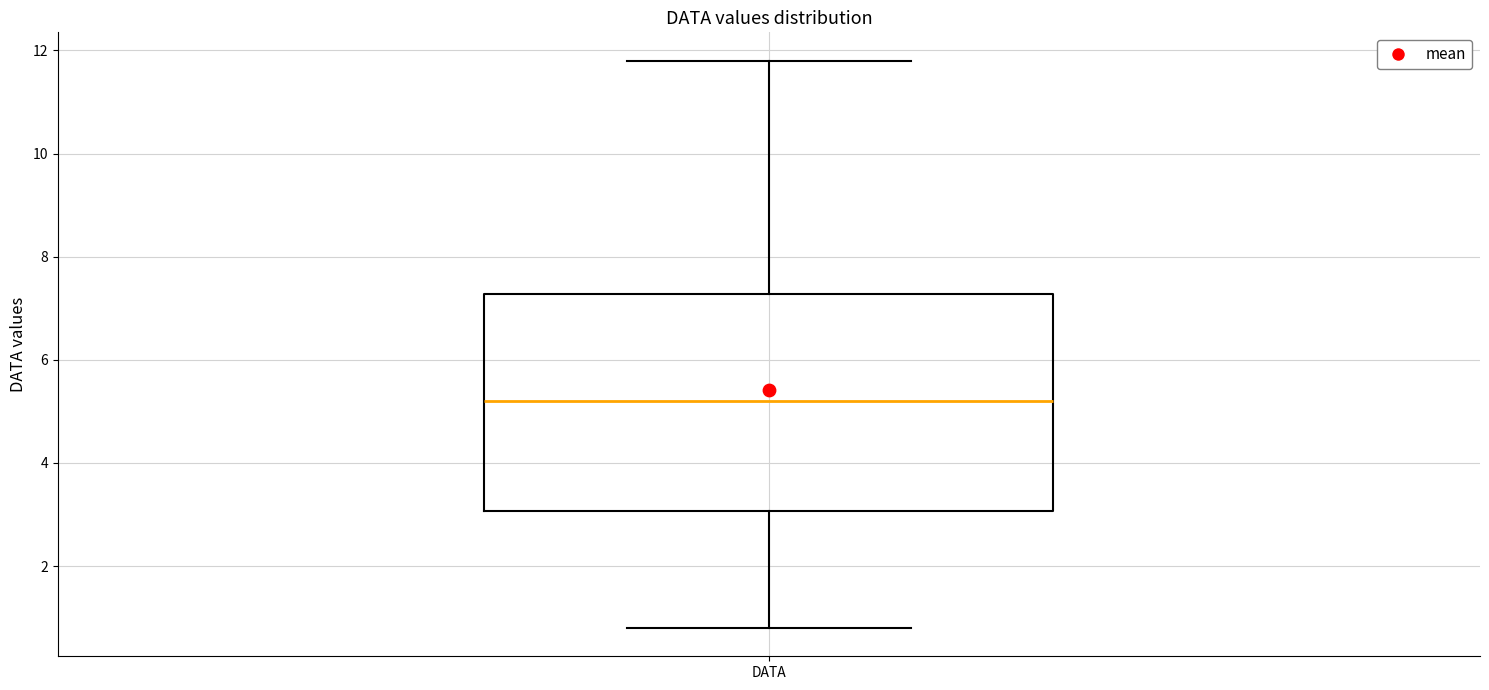

Transcribe this box plot: give where the median line is, the range the box spans, and where the two whiskers end, as read against the y-axis. The values are not printed on the chart, so give them approximately, as read against the axis.

median 5.2, box 3.0 to 7.2, whiskers 0.8 to 11.8